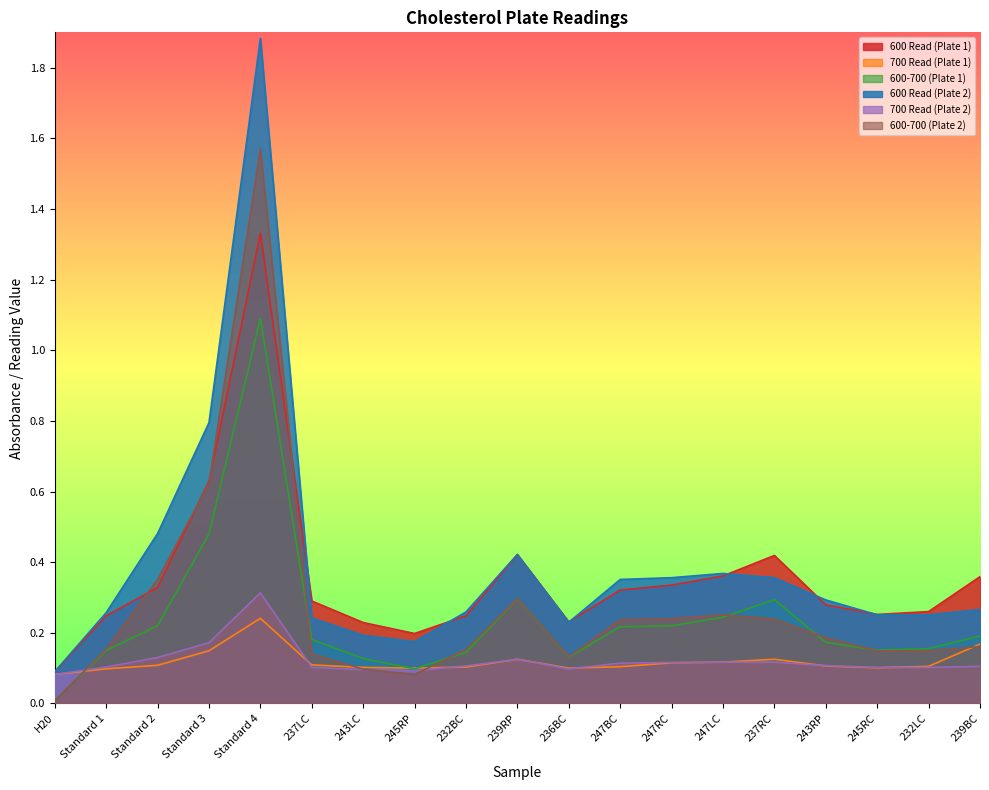

True or false: 600-700 (Plate 1) and 700 Read (Plate 2) intersect in this chart.

True